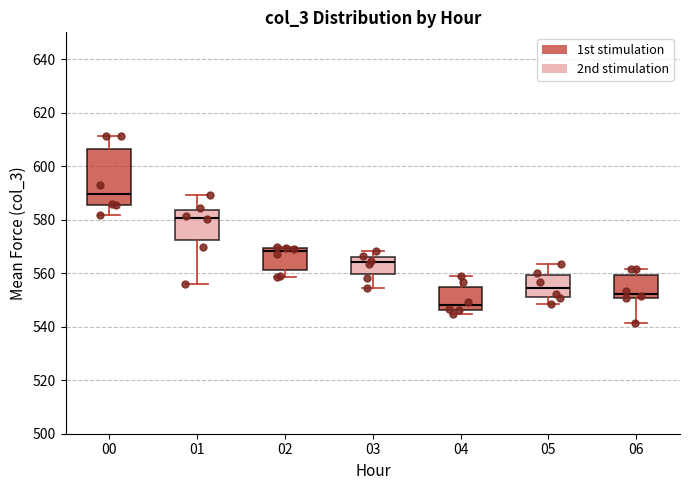

Which box's median line is the highest?

00